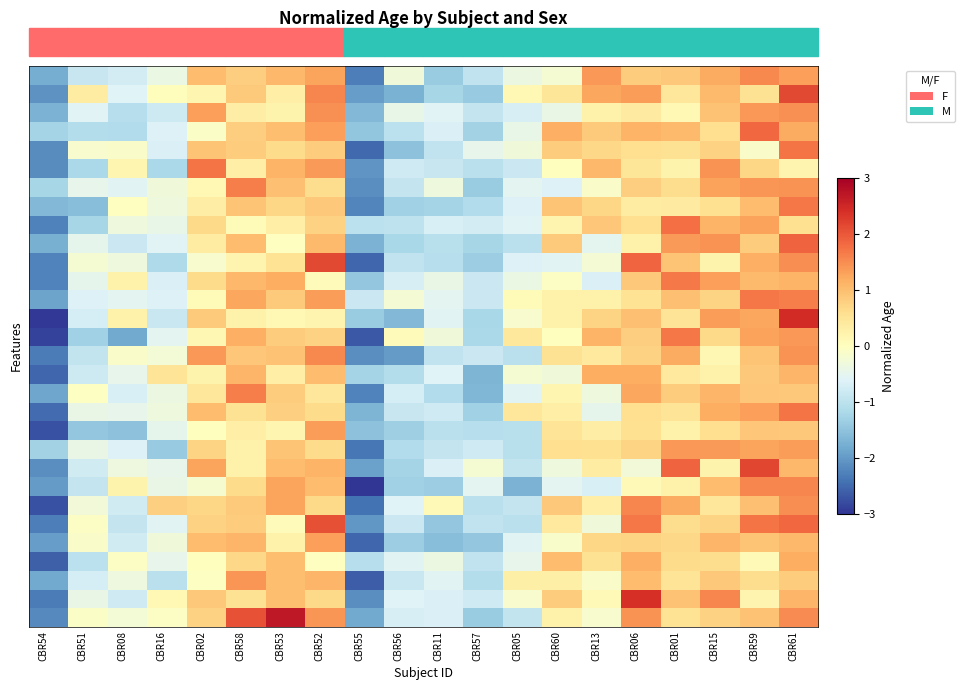

How many data points does each series have?

20